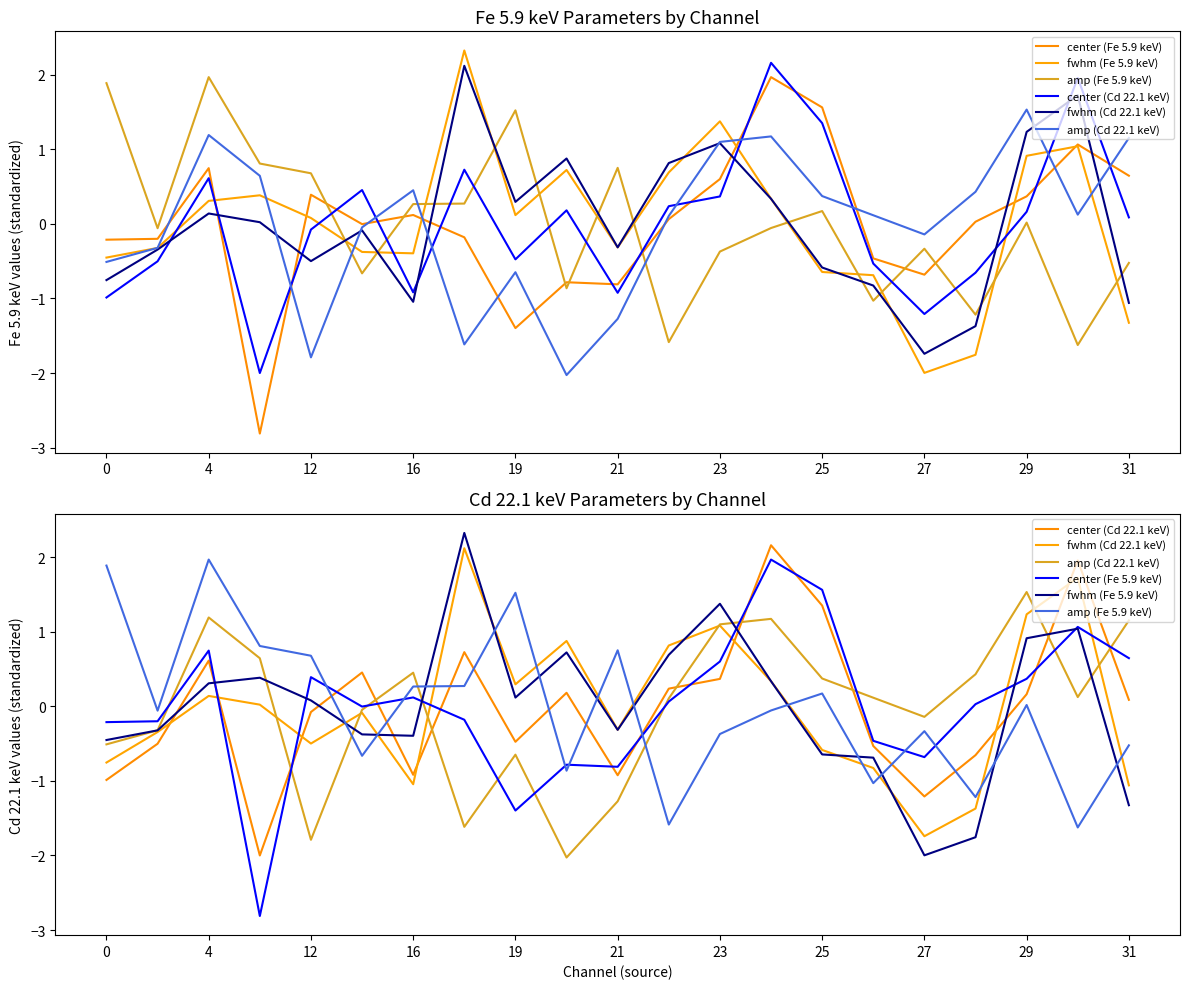

Is this an area chart (filled region under the line)?

No